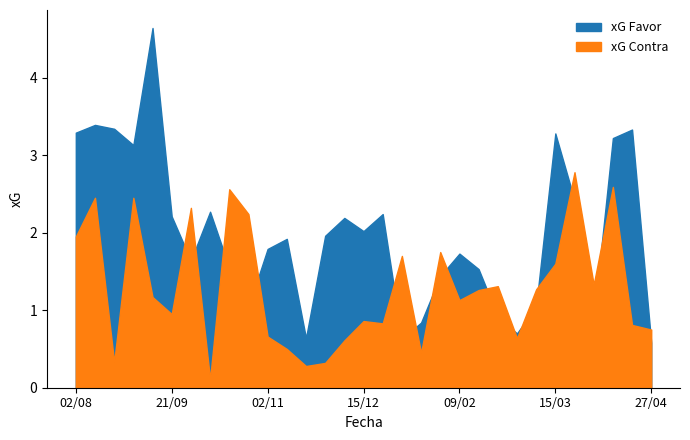

What is the minimum value shown in the chart?

0.1